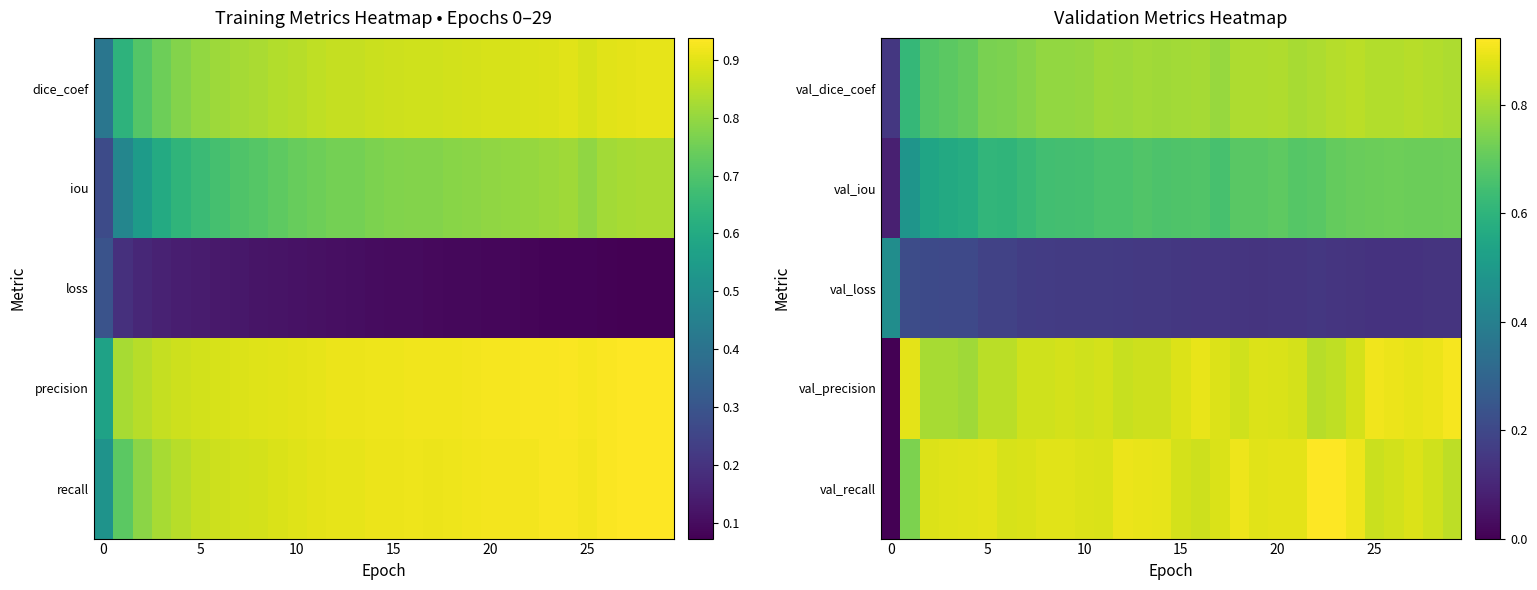

Reading right to left, what are all the values shown in this chart?

val_dice_coef: 0.8	0.8	0.8	0.8	0.8	0.8	0.8	0.8	0.8	0.8	0.8	0.8	0.8	0.8	0.8	0.8	0.8	0.8	0.8	0.8	0.8	0.8	0.8	0.7	0.7	0.7	0.7	0.7	0.6	0.1
val_iou: 0.7	0.7	0.7	0.7	0.7	0.7	0.7	0.7	0.7	0.7	0.7	0.7	0.7	0.7	0.7	0.7	0.7	0.7	0.7	0.6	0.6	0.6	0.6	0.6	0.6	0.6	0.6	0.5	0.5	0.1
val_loss: 0.1	0.1	0.1	0.1	0.1	0.1	0.1	0.2	0.1	0.1	0.1	0.1	0.1	0.1	0.1	0.2	0.2	0.2	0.2	0.2	0.2	0.2	0.2	0.2	0.2	0.2	0.2	0.2	0.2	0.5
val_precision: 0.9	0.9	0.9	0.9	0.9	0.9	0.8	0.8	0.9	0.9	0.9	0.9	0.9	0.9	0.9	0.9	0.9	0.8	0.9	0.9	0.9	0.9	0.9	0.8	0.8	0.8	0.8	0.8	0.9	0.0
val_recall: 0.8	0.9	0.9	0.9	0.9	0.9	0.9	0.9	0.9	0.9	0.9	0.9	0.9	0.9	0.9	0.9	0.9	0.9	0.9	0.9	0.9	0.9	0.9	0.9	0.9	0.9	0.9	0.9	0.7	0.0